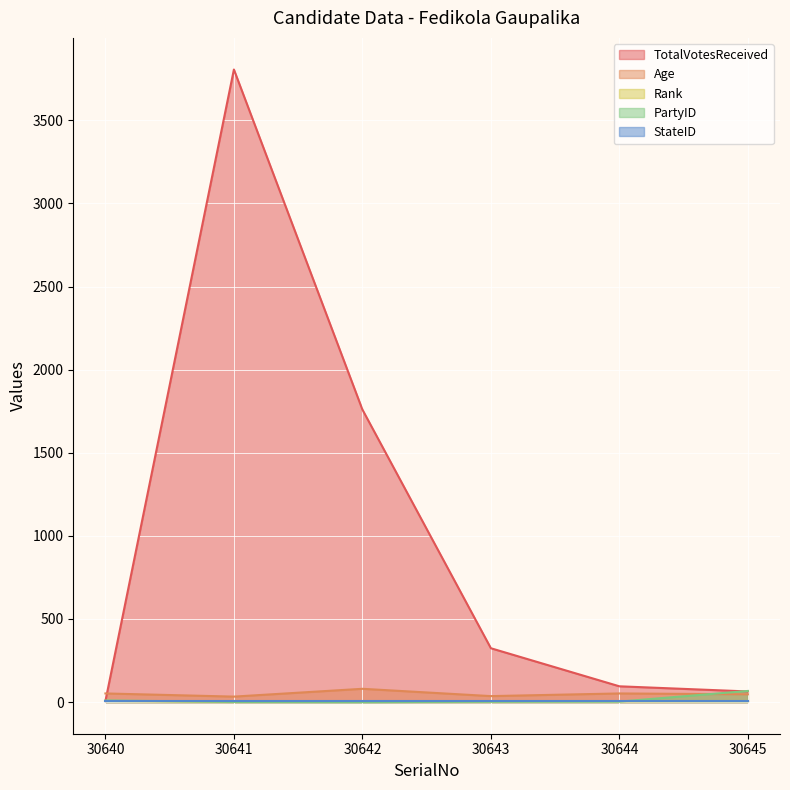

Which series has the largest total across all categories?

TotalVotesReceived